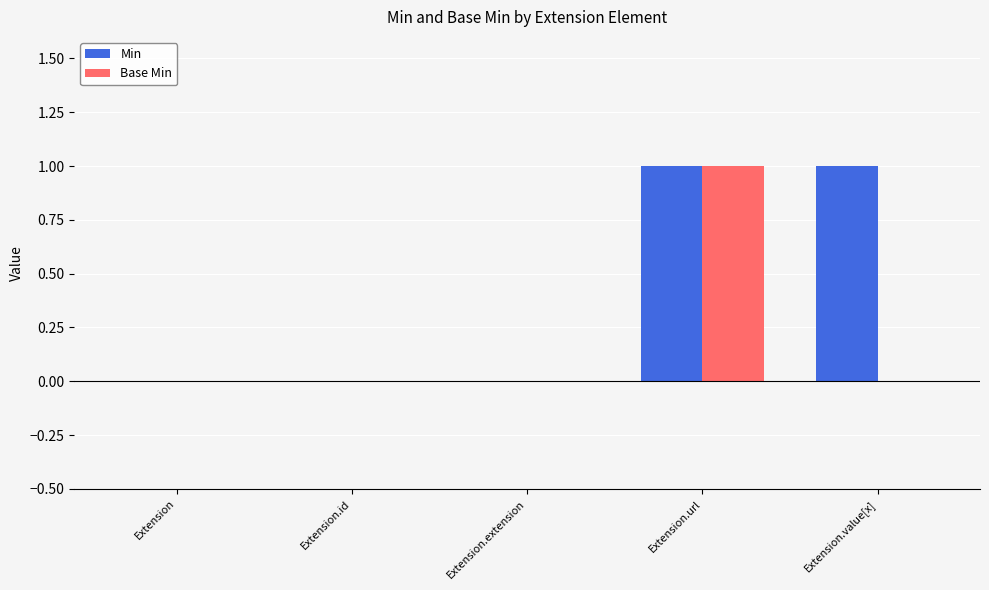

What is the difference between the Min values at Extension and Extension.value[x]?

1